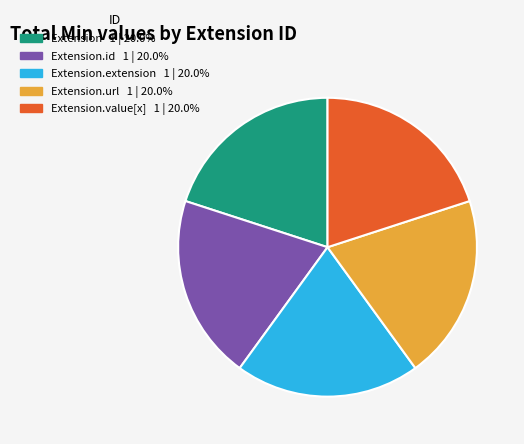

Count the number of slices in the pie.

5